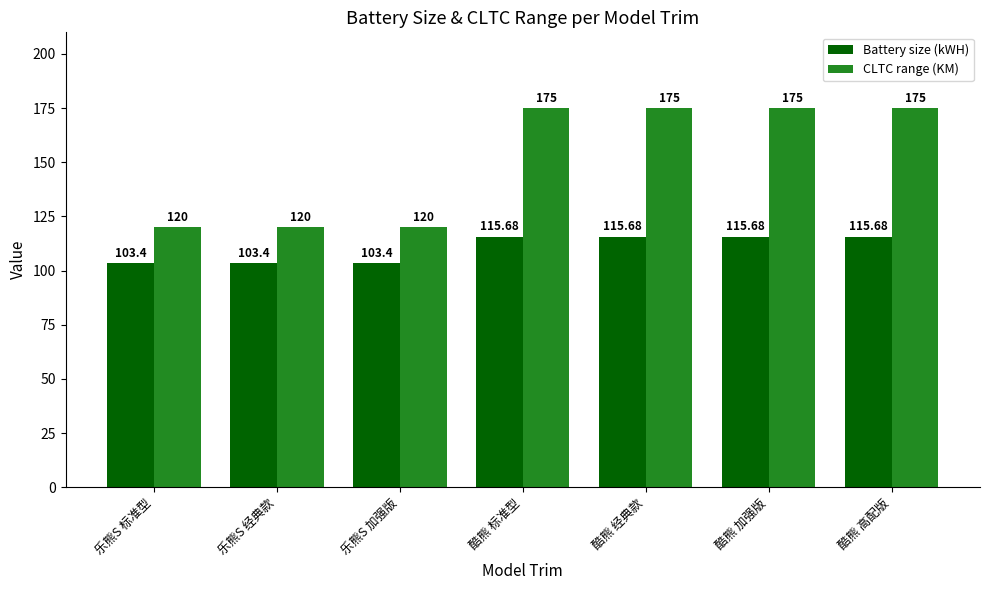

What is the difference between the highest and lowest values at 酷熊 高配版?

59.3